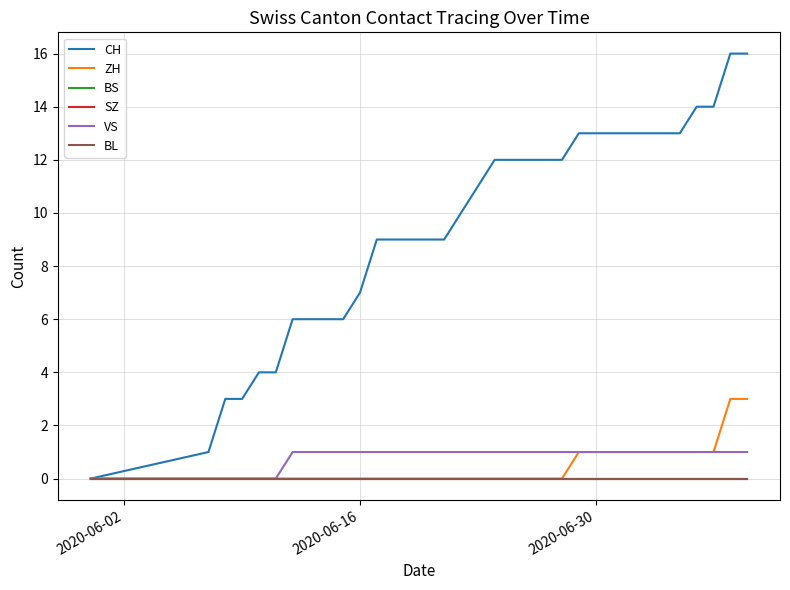

Which series has the largest total across all categories?

CH